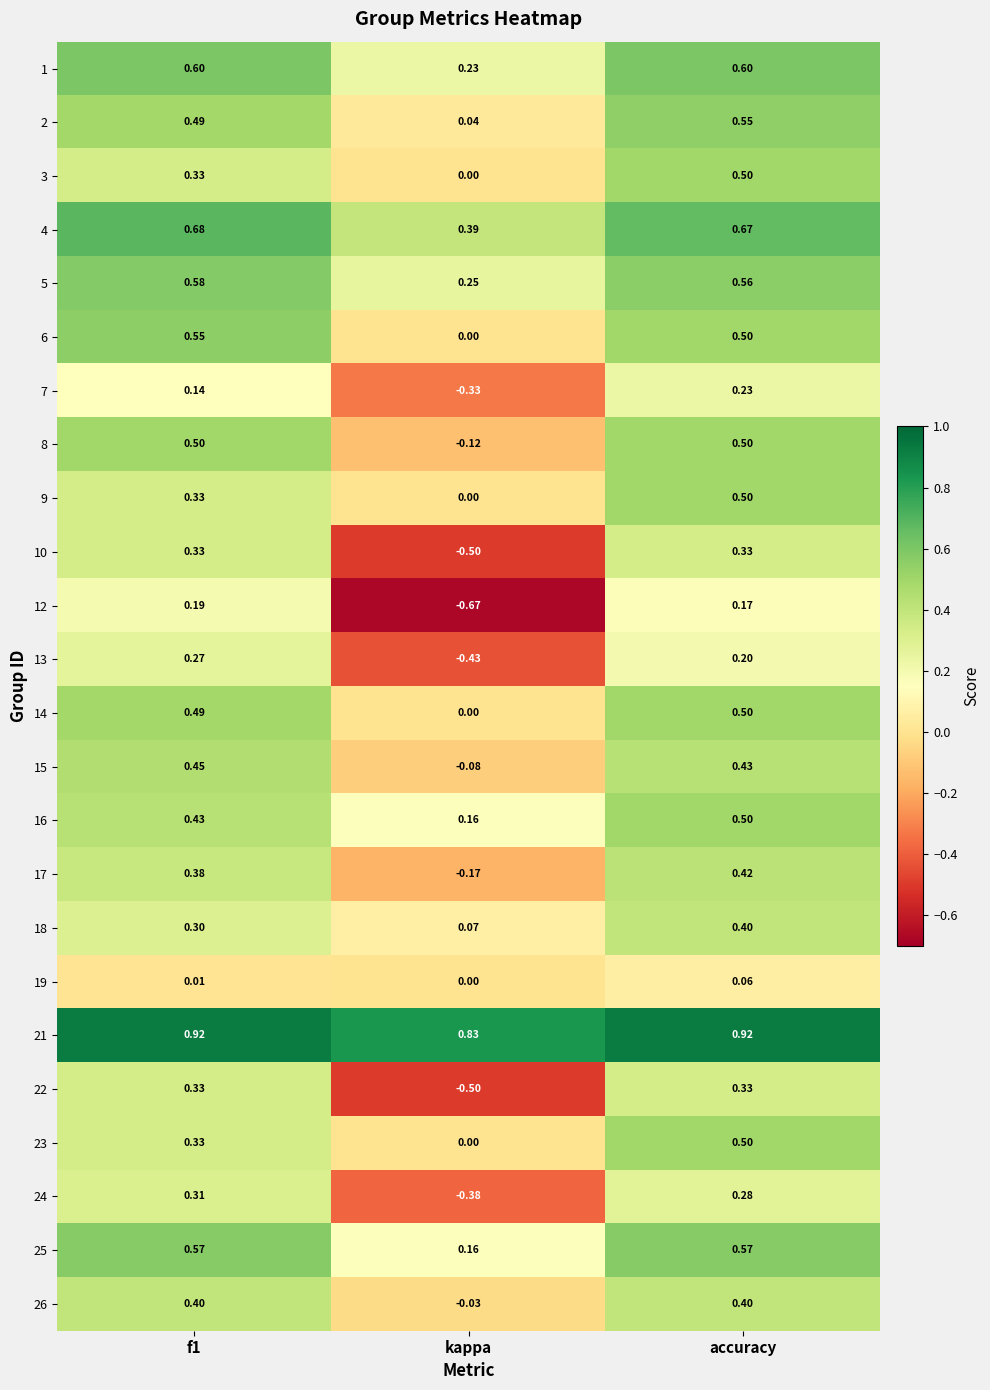

How many data points in 3 are above 0?

2